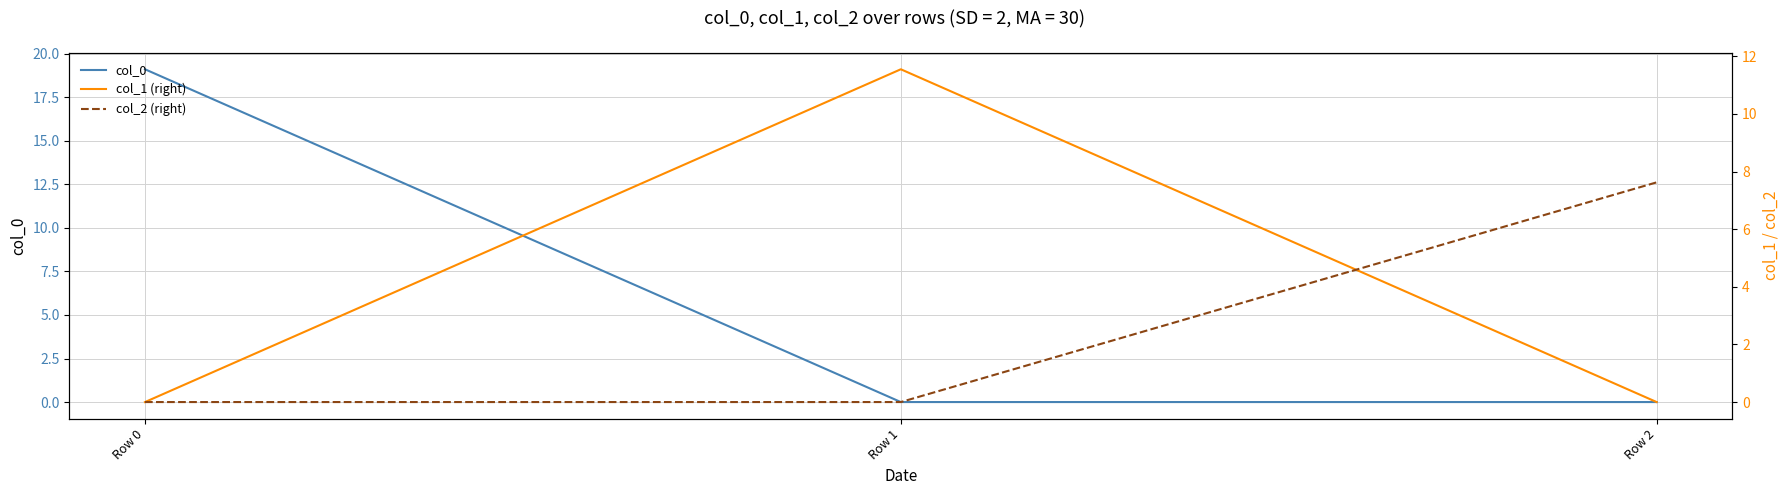

What is the value of the col_2 (right) point at the 3rd from the left?

7.6